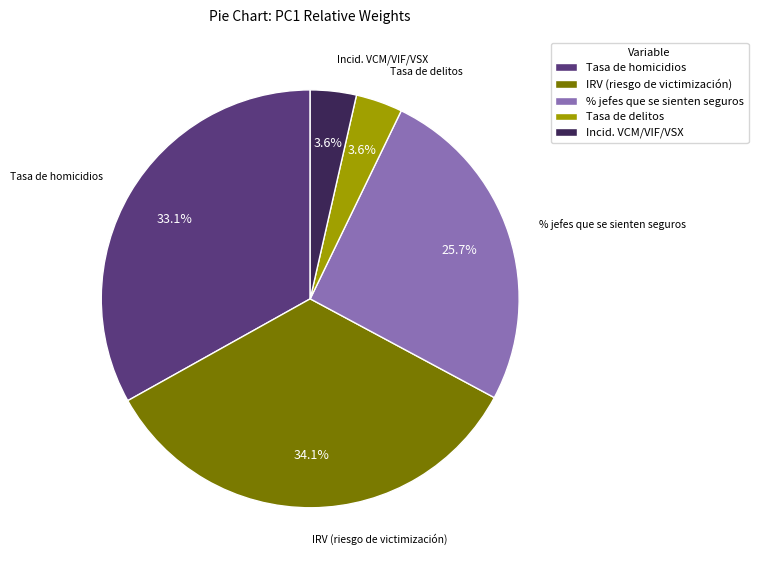

To the nearest percent, what percentage of the pie is % jefes que se sienten seguros?

26%